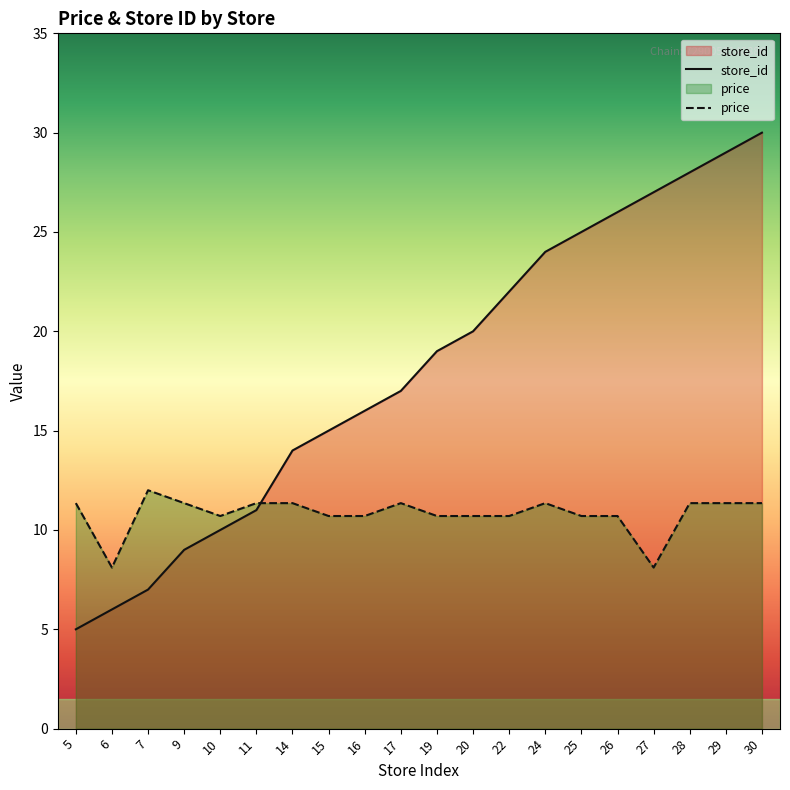

How many lines are shown in the chart?

2